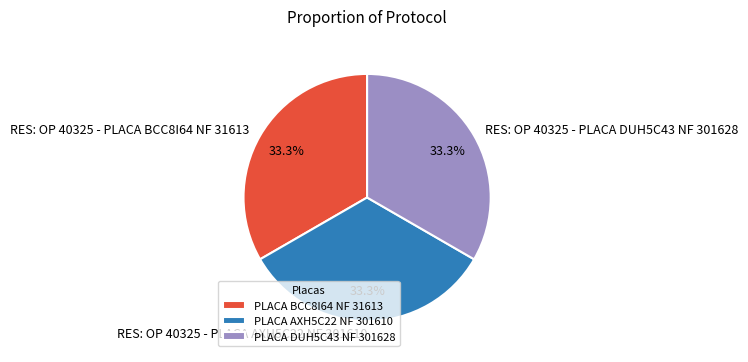

What is the total percentage of RES: OP 40325 - PLACA DUH5C43 NF 301628 and RES: OP 40325 - PLACA AXH5C22 NF 301610?

66.7%